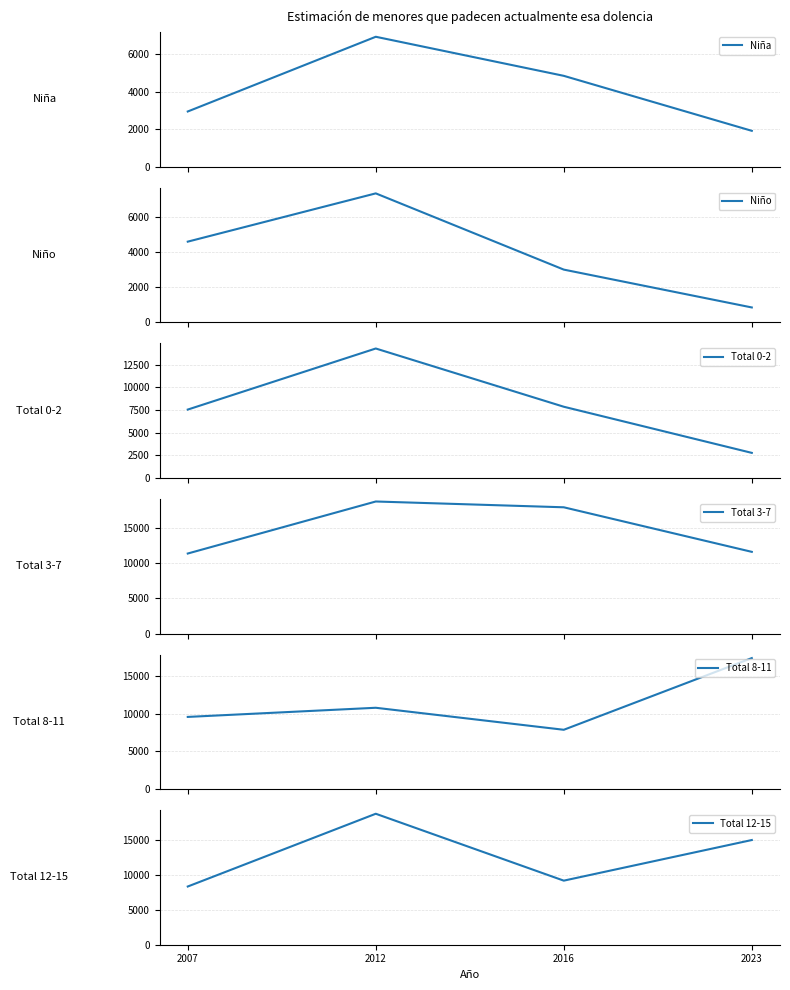

At which category is the sum across all series the highest?

2012